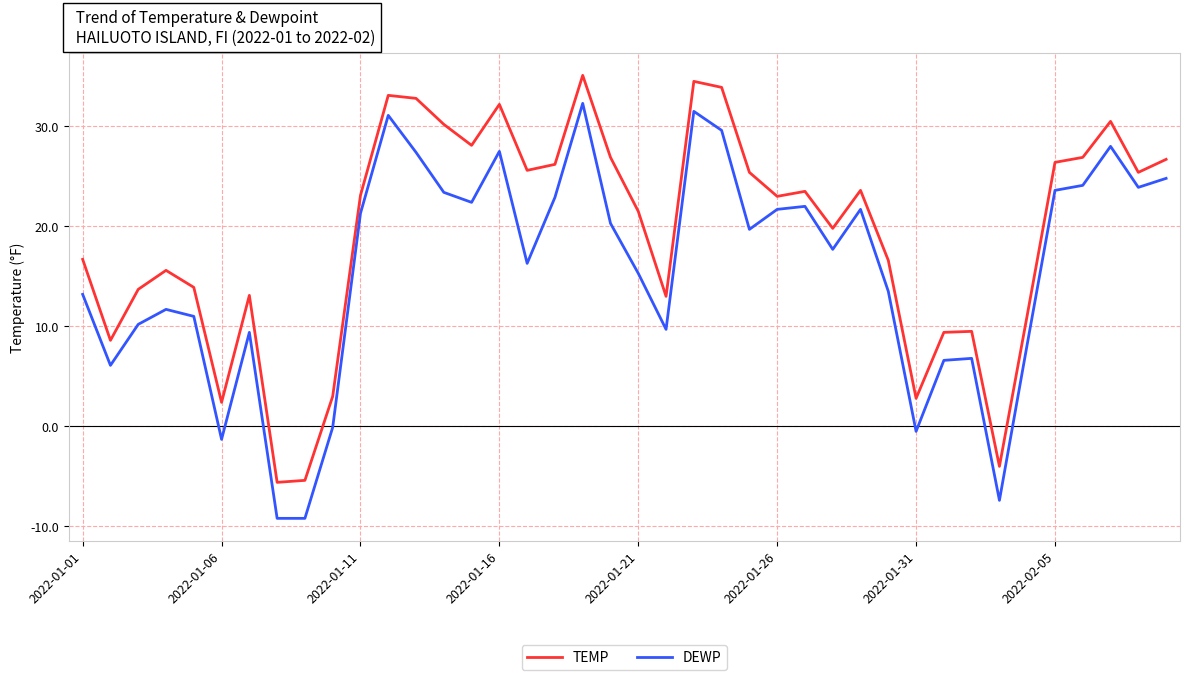

What is the smallest value displayed?

-9.2